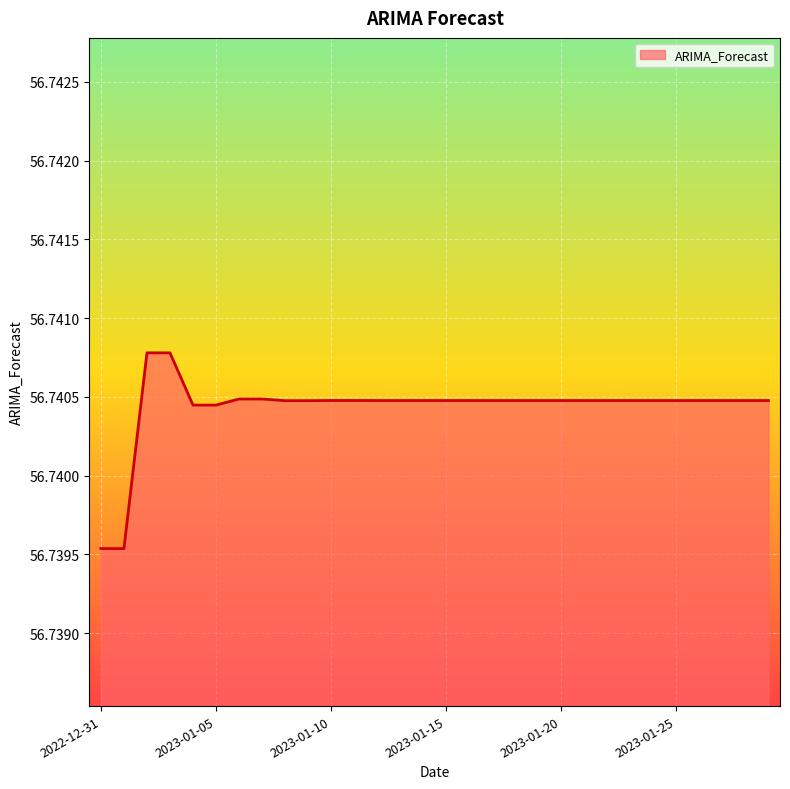

How many lines are shown in the chart?

1